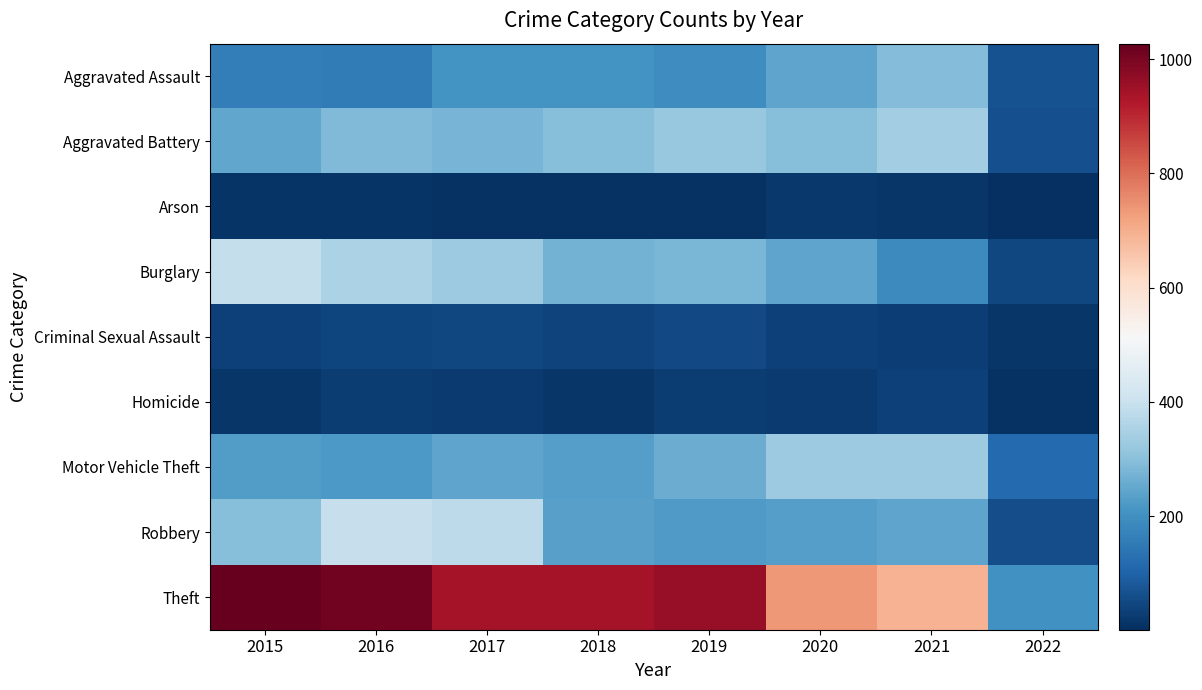

List the labels in order of Theft value, largest first.

2015, 2016, 2019, 2017, 2018, 2020, 2021, 2022